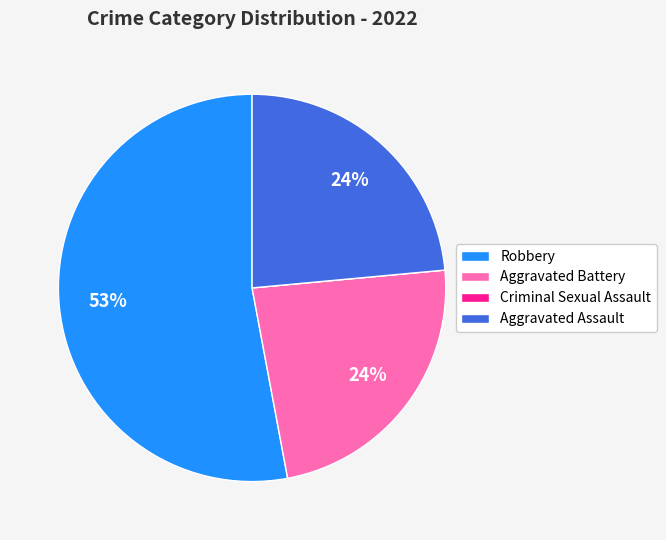

Is the sum of Robbery and Aggravated Battery greater than half?

Yes